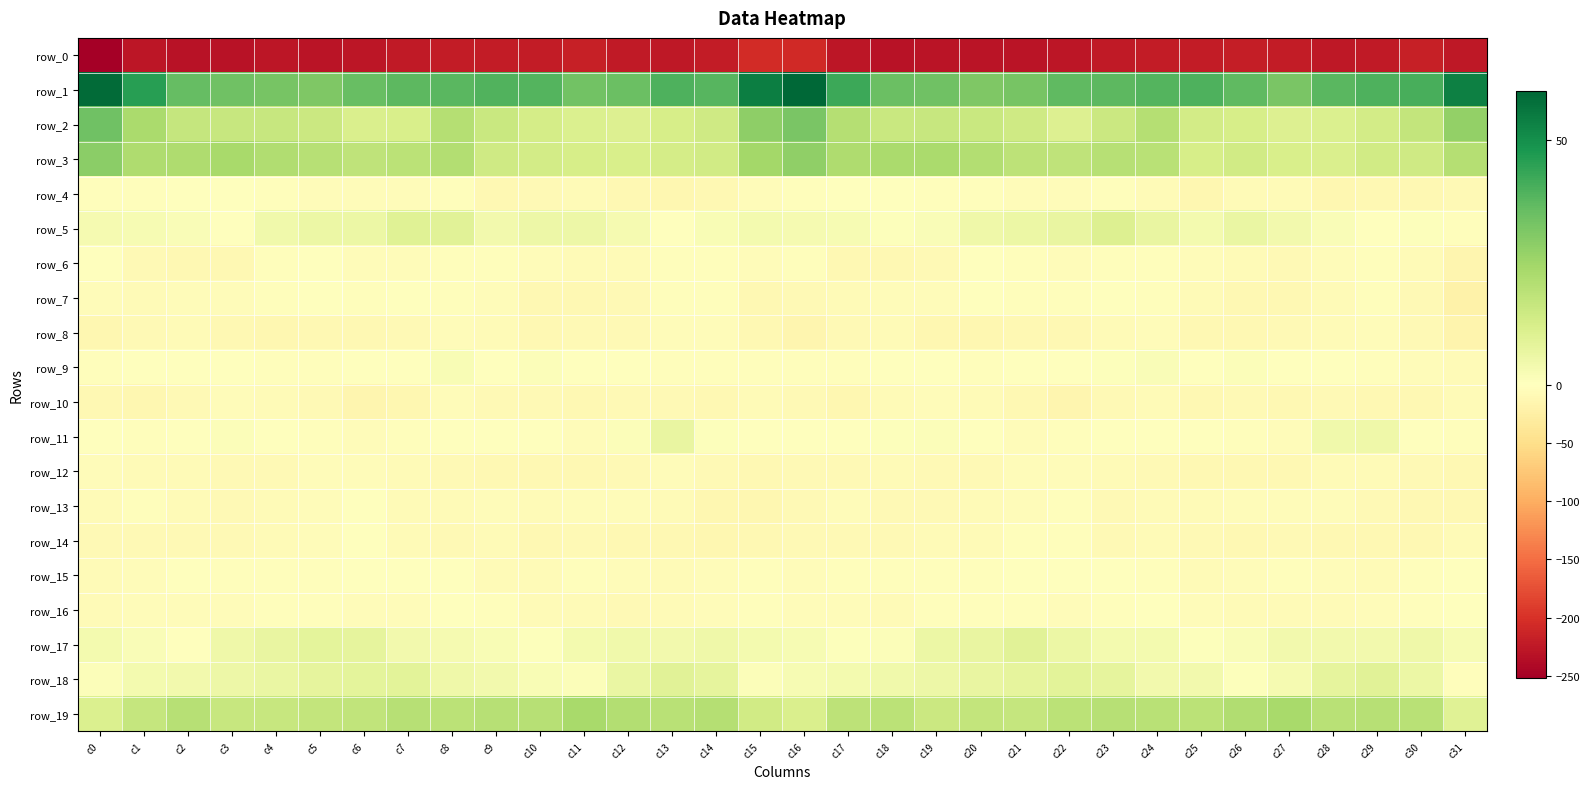

At which category is the sum across all series the highest?

c16